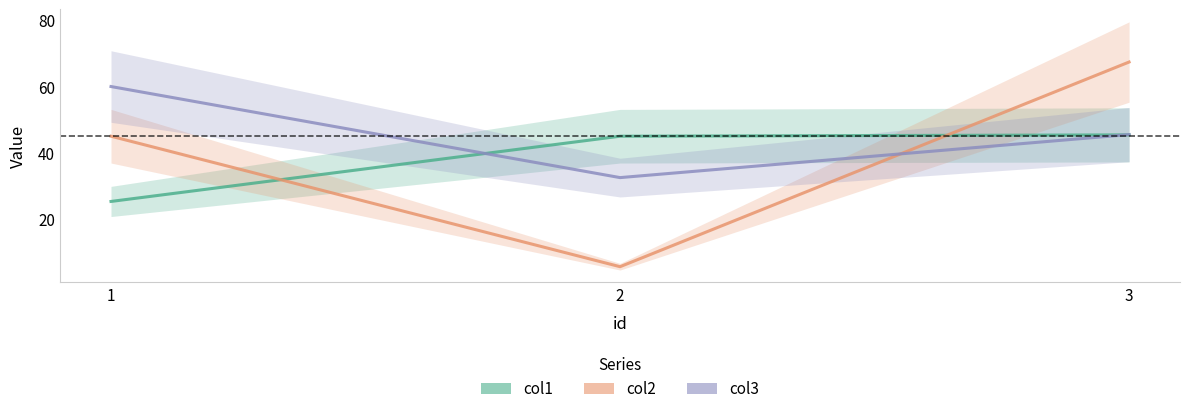

What is the difference between the highest and lowest values at 1?

34.7